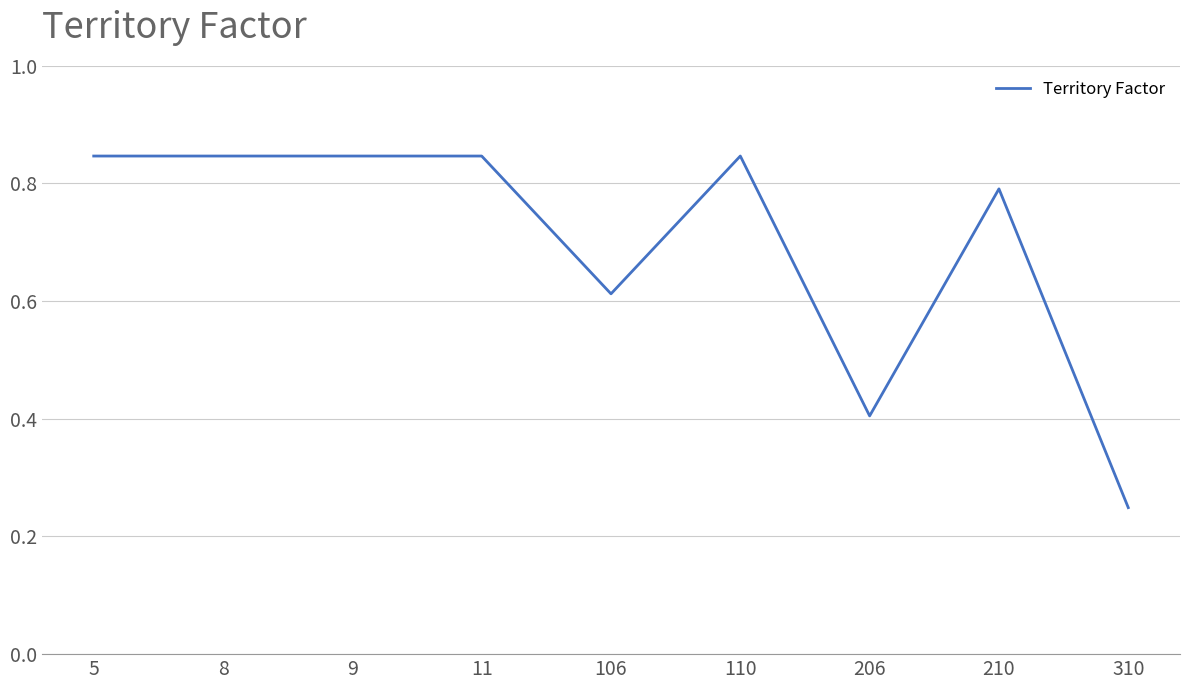

True or false: the data shows 1.0 at 106.

False